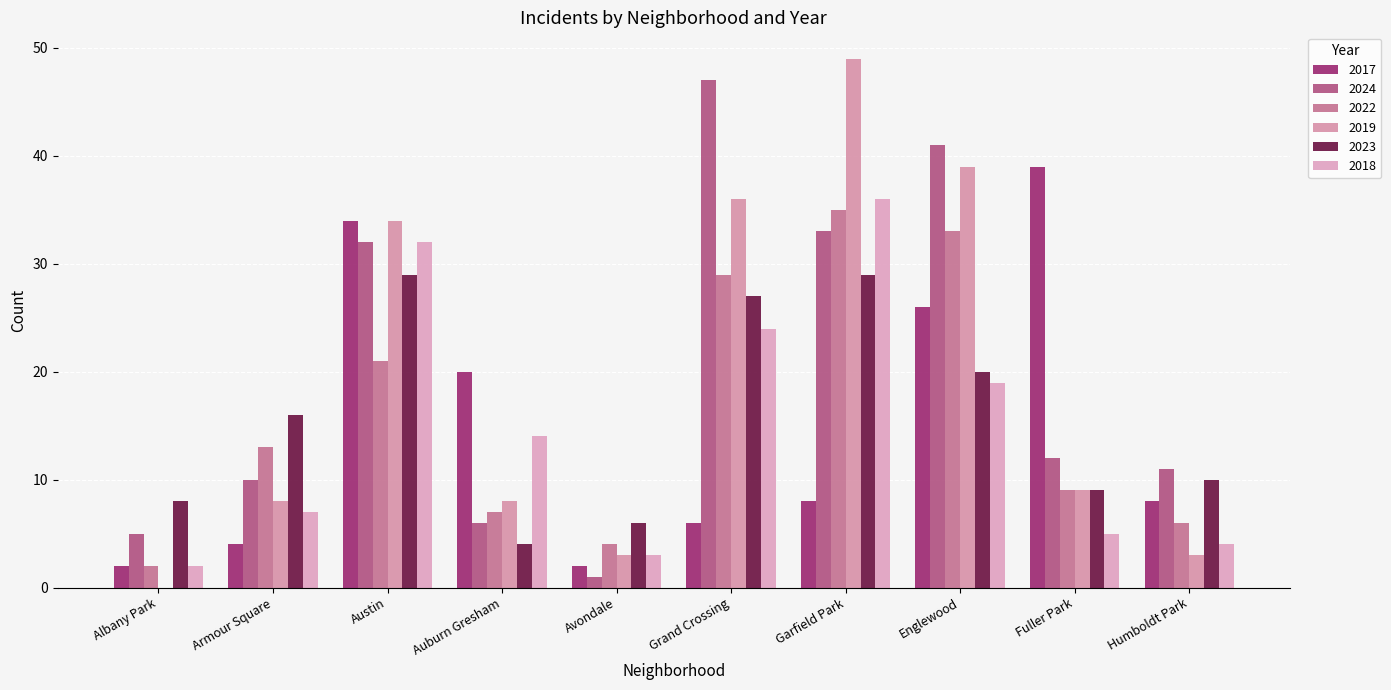

Are the bars horizontal?

No